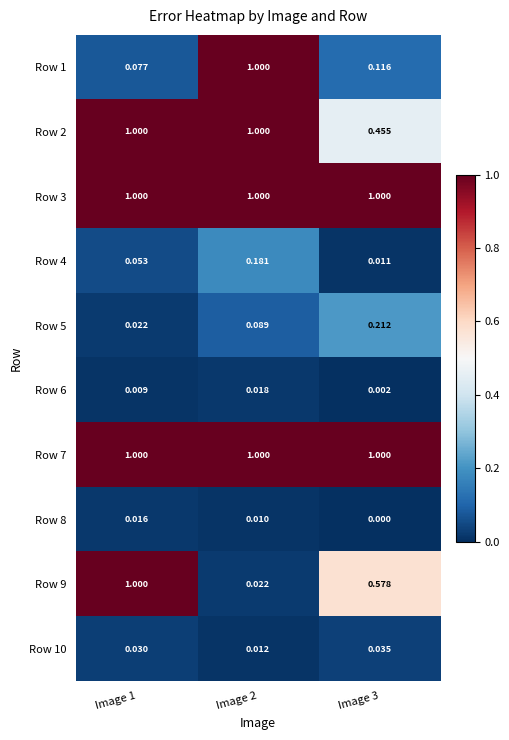

How many distinct data groups are displayed?

10